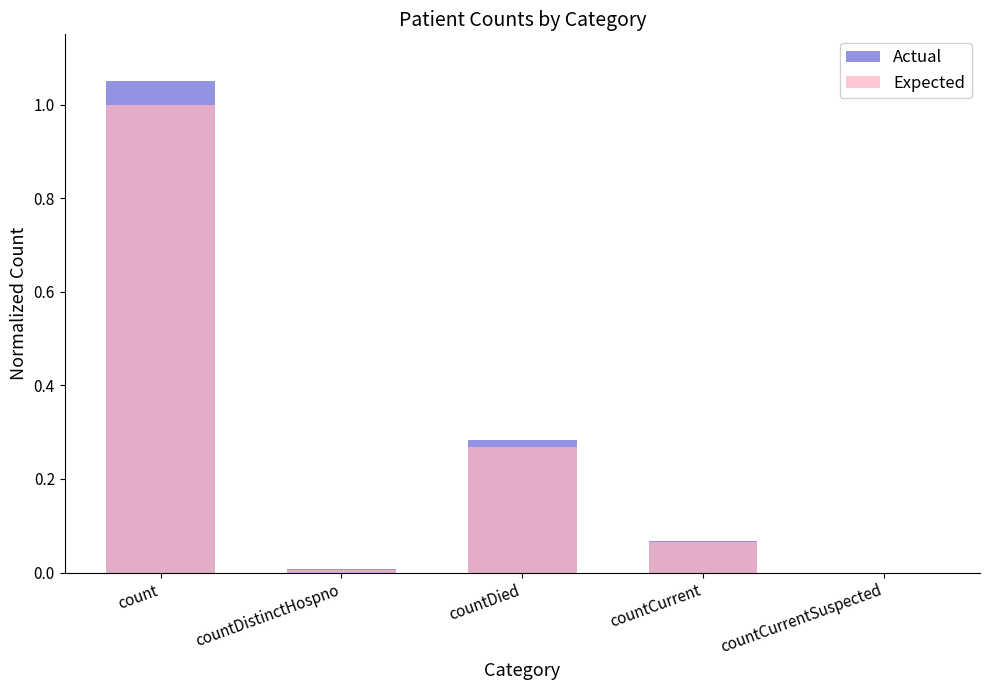

At how many categories does at least one series exceed 0?

4